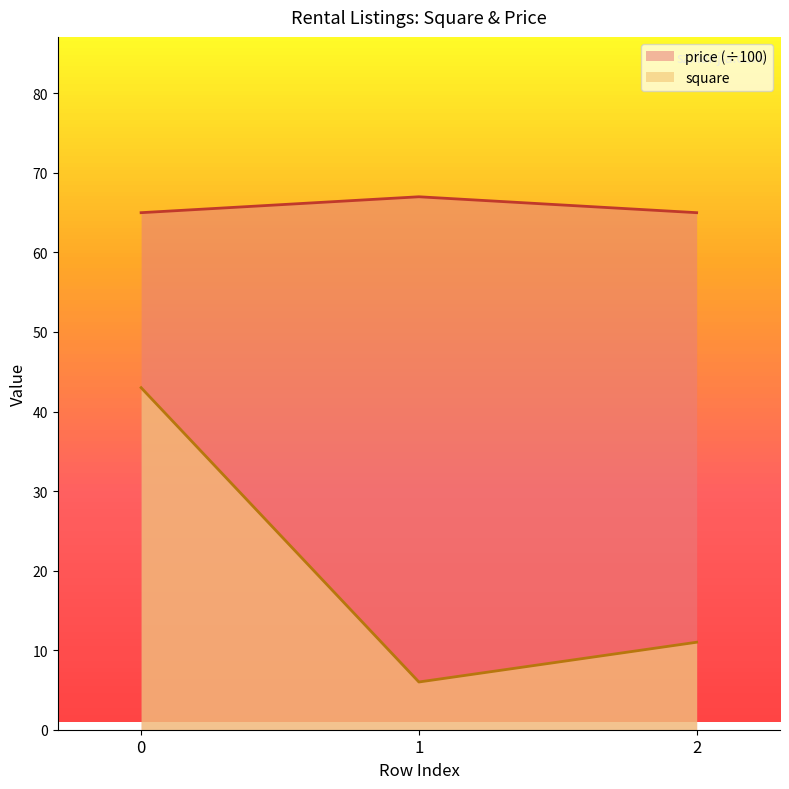

Does the chart display data point markers on the line(s)?

No